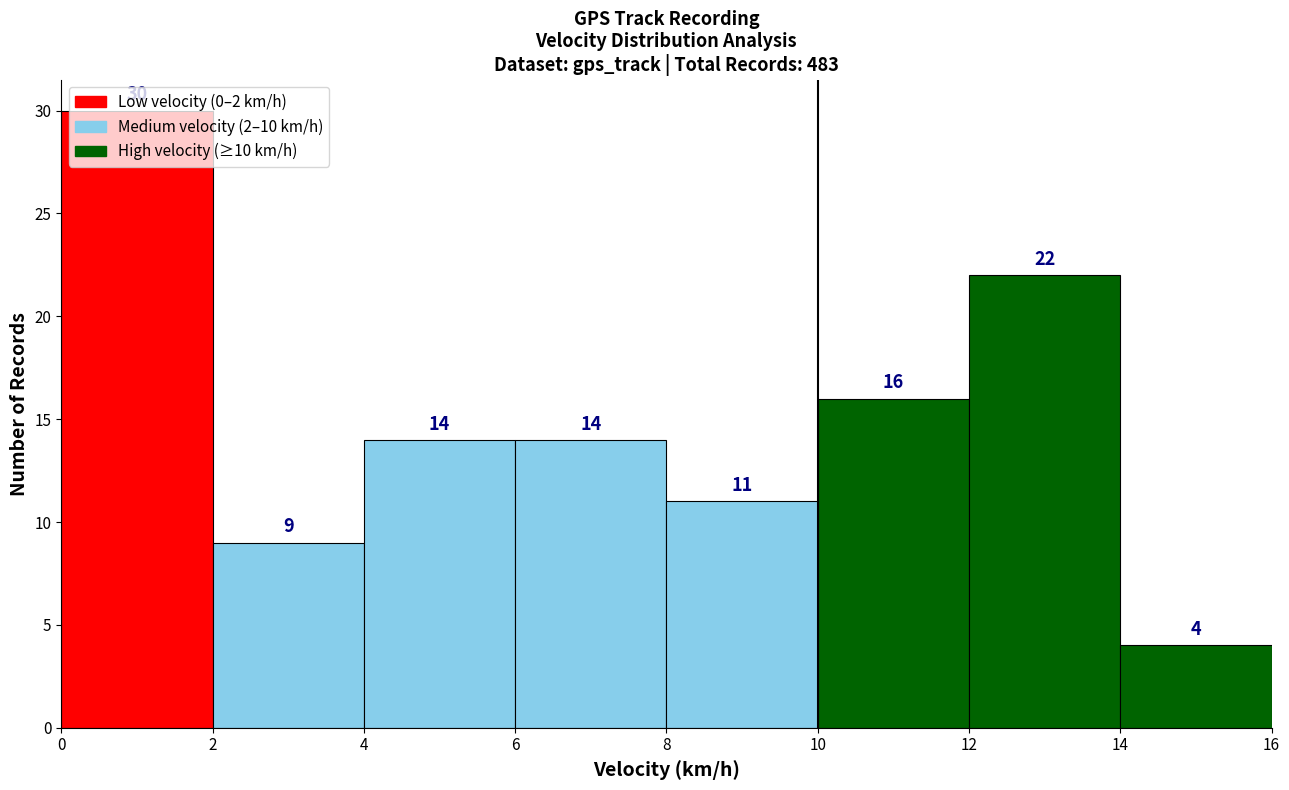

Reading left to right, transcribe this chart: for each bar, give the range it covers on the x-axis and its height.

0 to 2: 30
2 to 4: 9
4 to 6: 14
6 to 8: 14
8 to 10: 11
10 to 12: 16
12 to 14: 22
14 to 16: 4